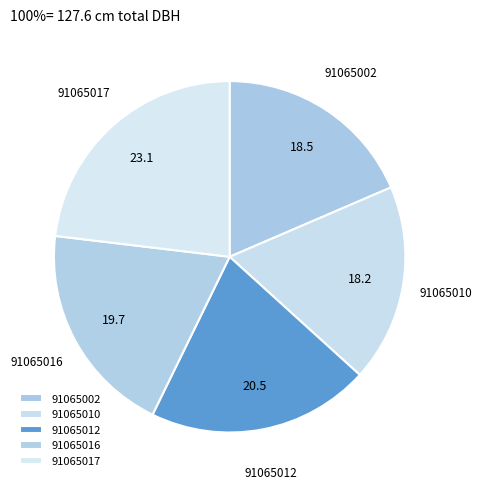

Between 91065016 and 91065010, which is larger?

91065016